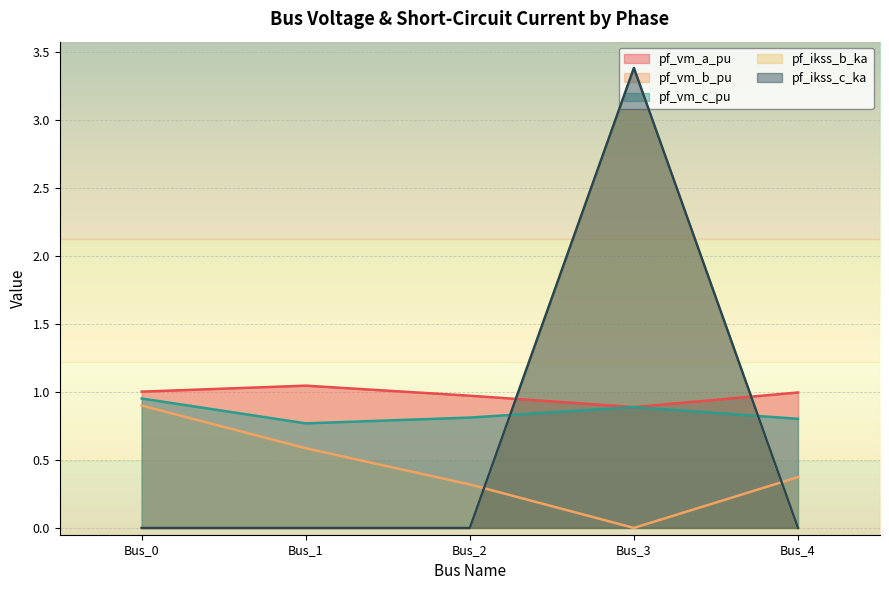

At which category does pf_vm_a_pu reach its first local valley?

Bus_3